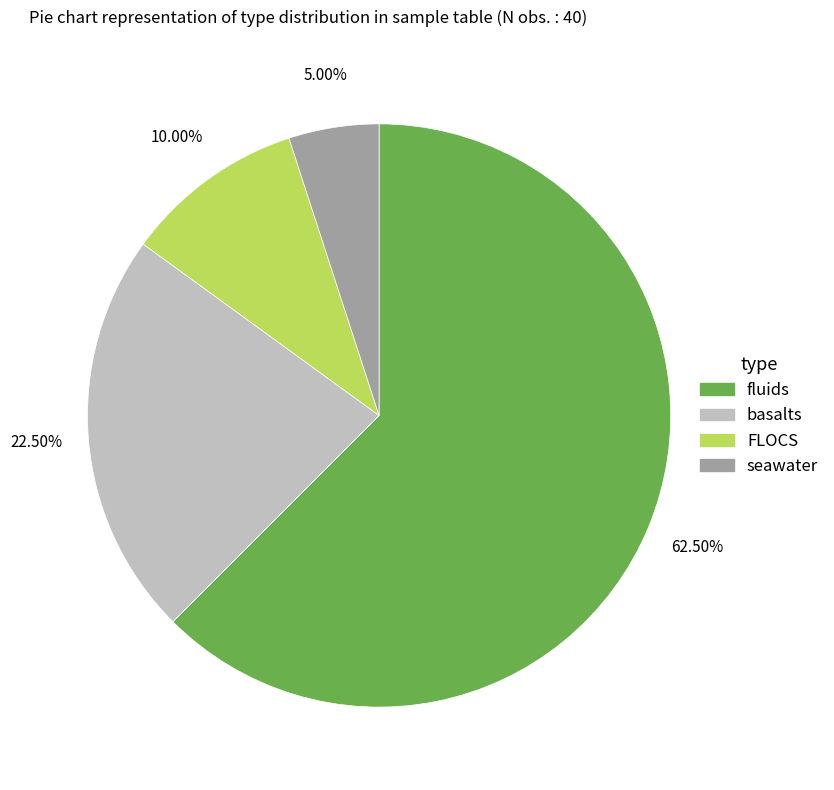

Which has a higher value, basalts or fluids?

fluids